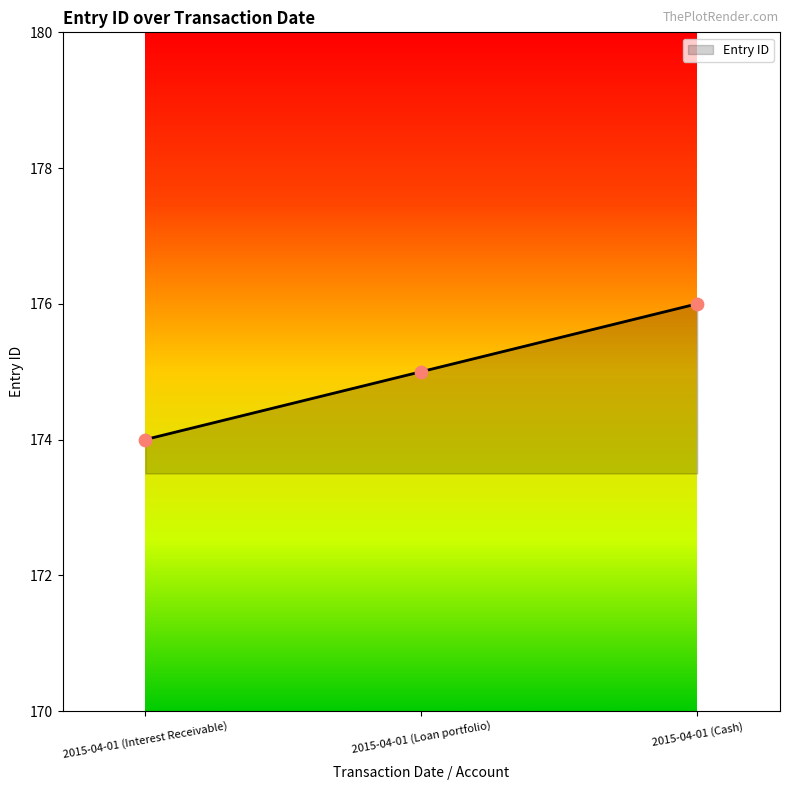

Approximately how many times larger is the value at 2015-04-01 (Loan portfolio) compared to 2015-04-01 (Interest Receivable)?

1.0